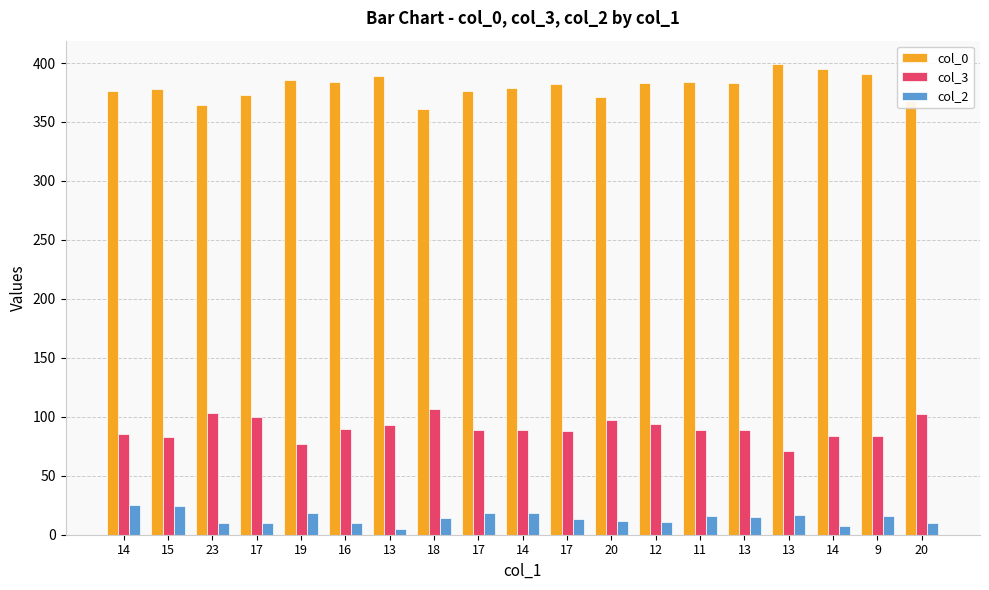

Read the col_2 value at 23.

10